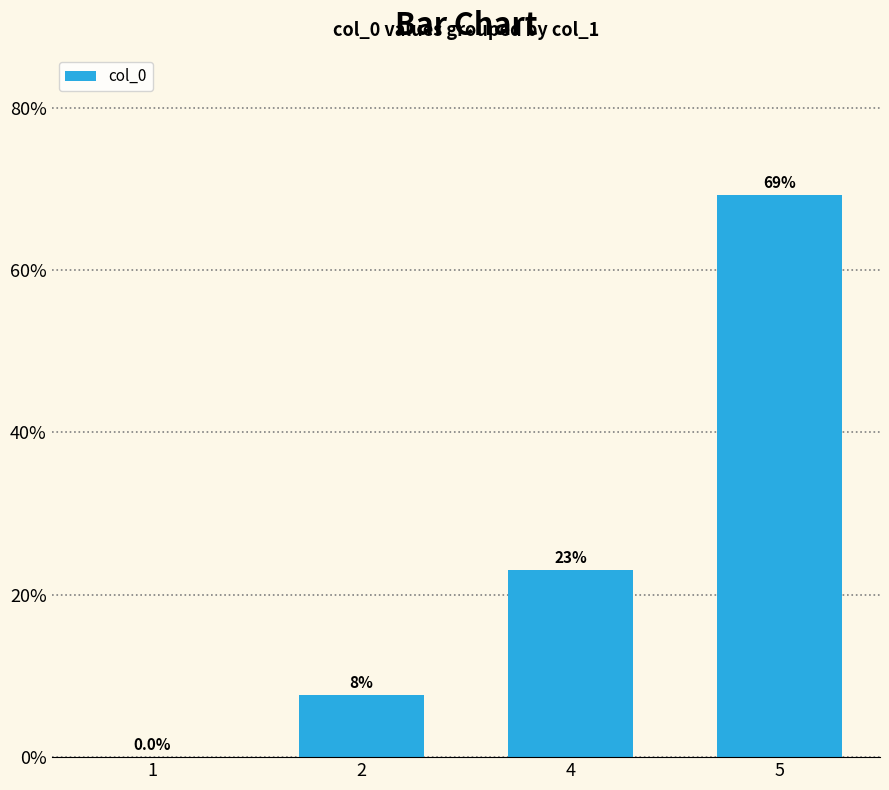

What is the difference between the values at 5 and 4?

46.2